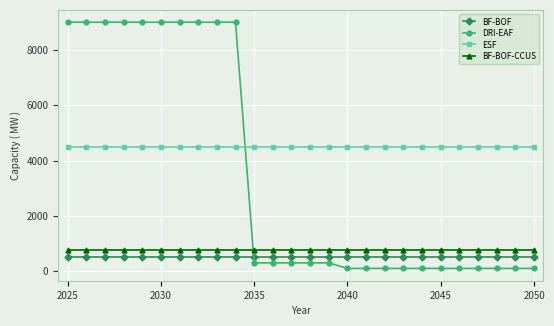

What is the greatest value displayed?

9000